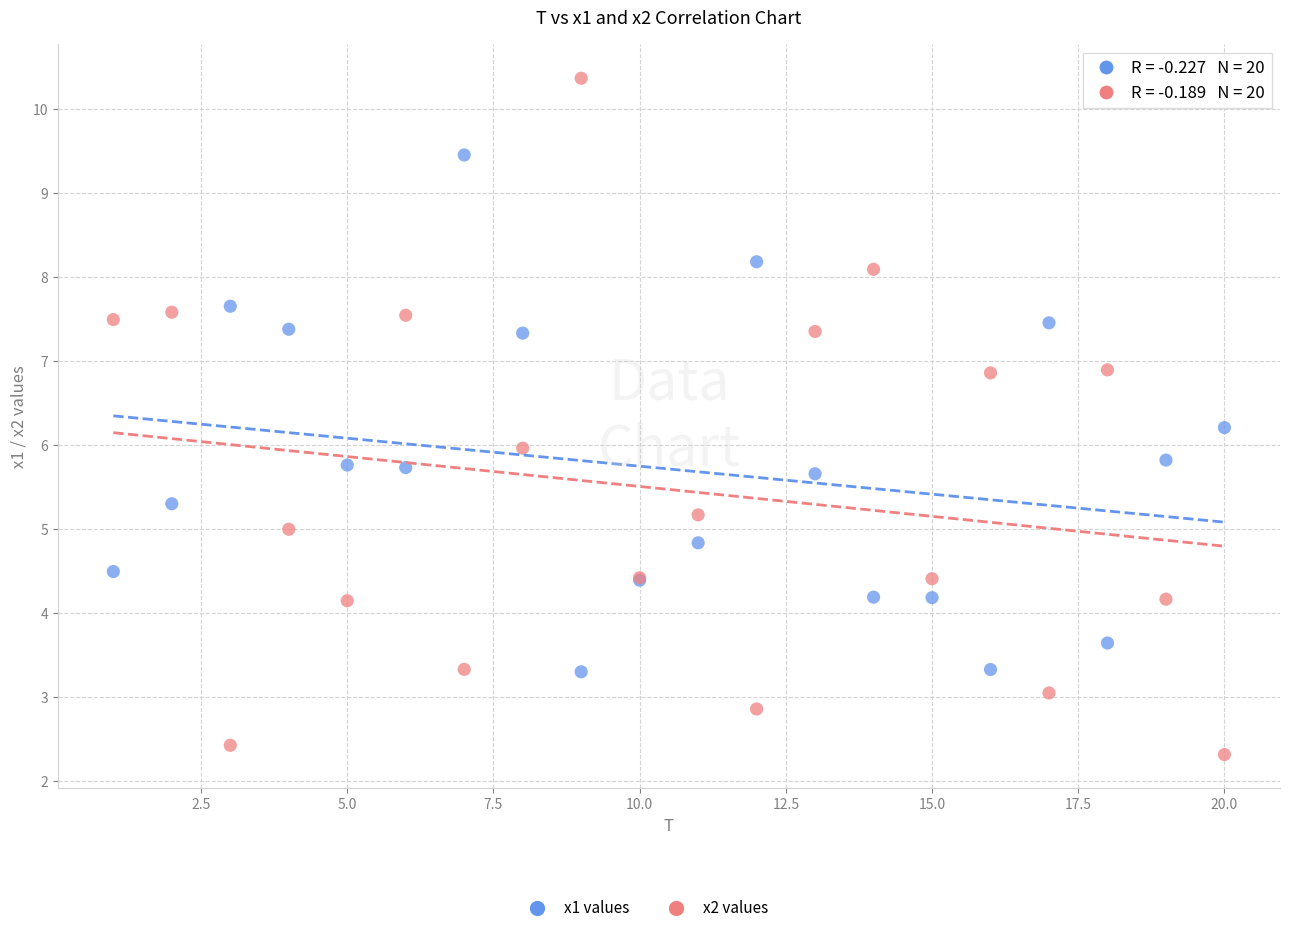

What is the X range (max minus min) for the scatter plot?

19.0